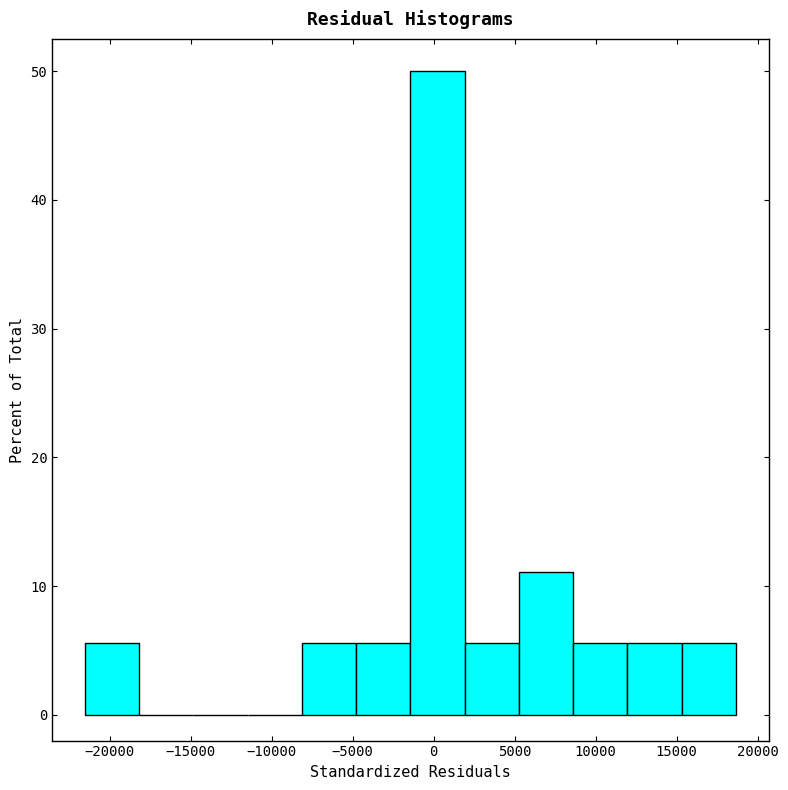

Reading left to right, list every bar in this chart as the range it spans on the x-axis followed by its height. Neither the bar edges nor the heights are printed on the chart, so give them approximately, as read against the axes.

-21500 to -18000: 6
-18000 to -15000: 0
-15000 to -11500: 0
-11500 to -8000: 0
-8000 to -5000: 6
-5000 to -1500: 6
-1500 to 2000: 50
2000 to 5500: 6
5500 to 8500: 11
8500 to 12000: 6
12000 to 15500: 6
15500 to 18500: 6